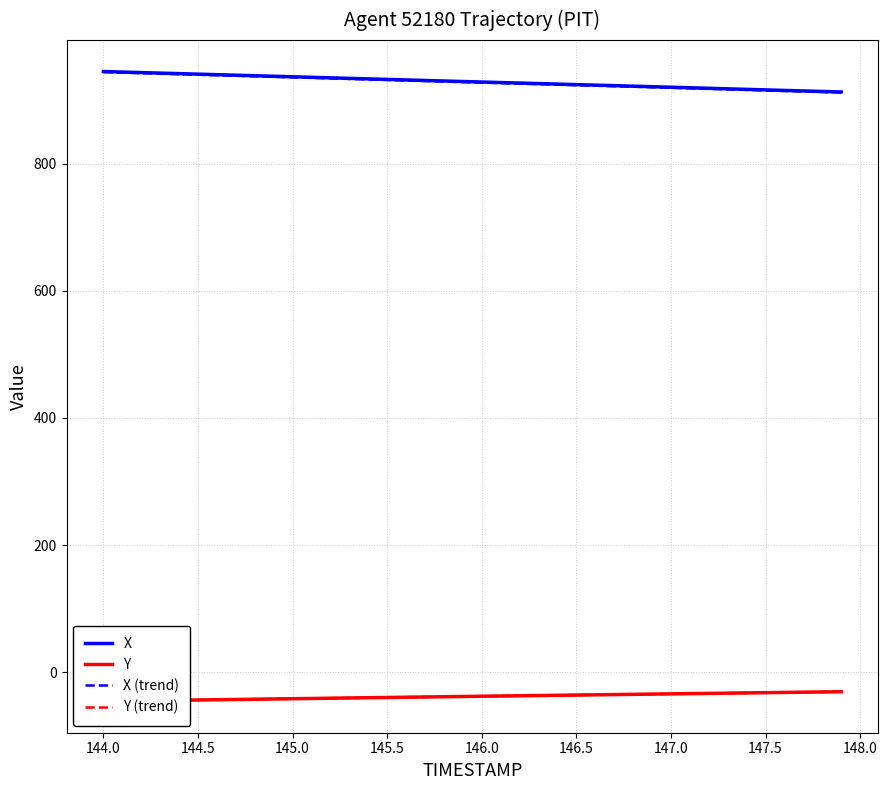

True or false: X (trend) and Y (trend) cross at least once.

False